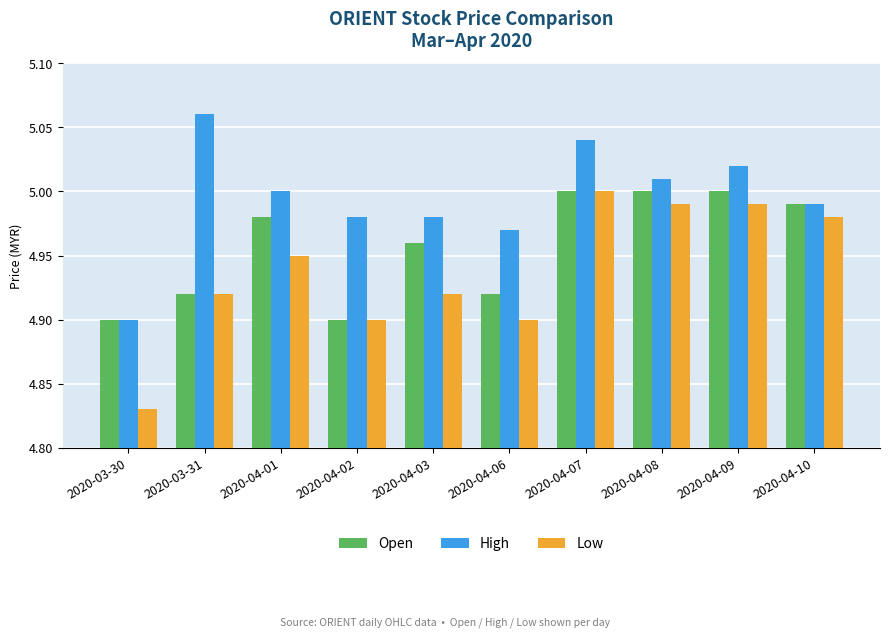

What is the label of the 5th bar from the right?

2020-04-06